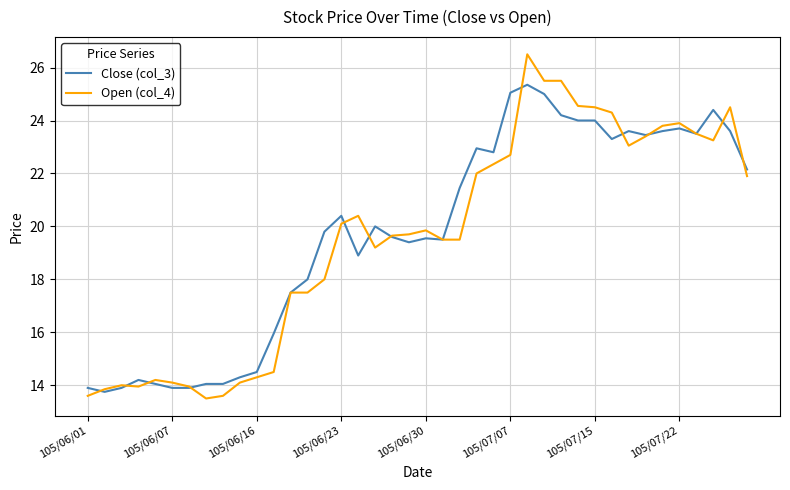

Which series has the widest spread of values?

Open (col_4)